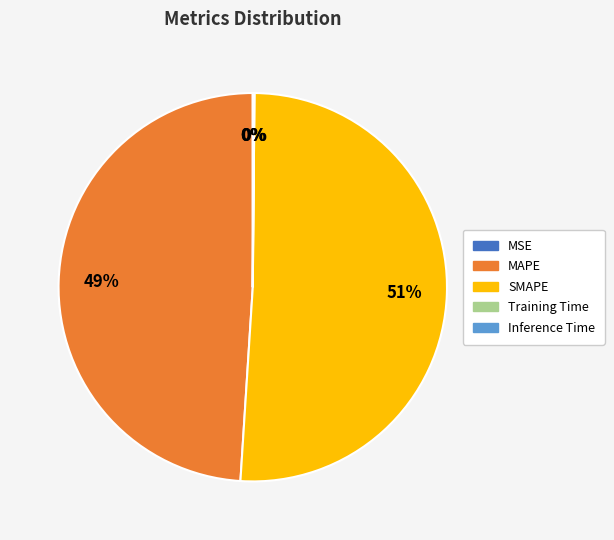

True or false: SMAPE accounts for 51% of the total.

True